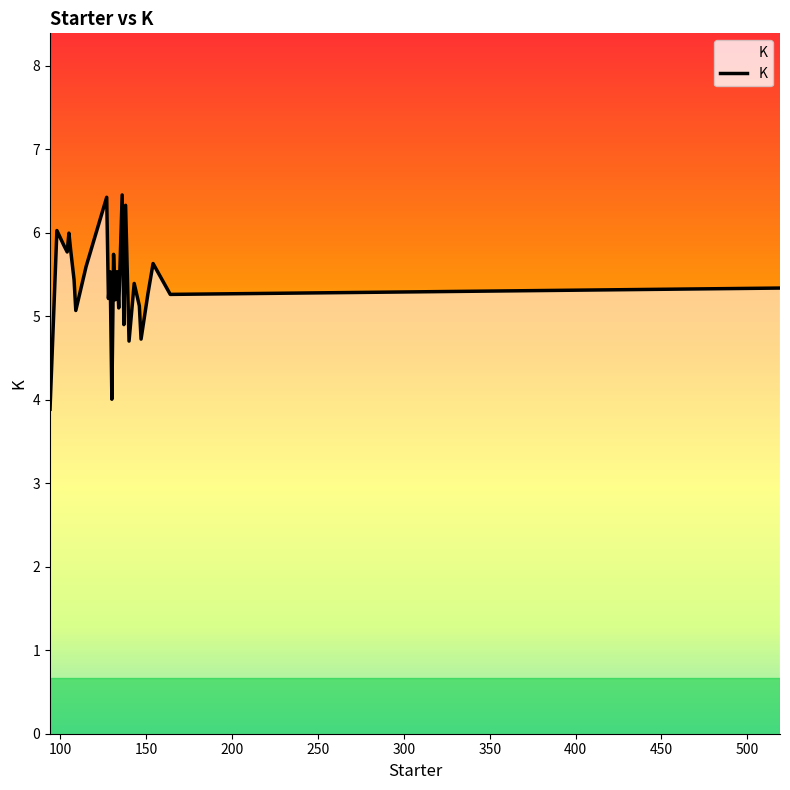

How many interior local peaks (higher than both neighbors) does the data have?

10